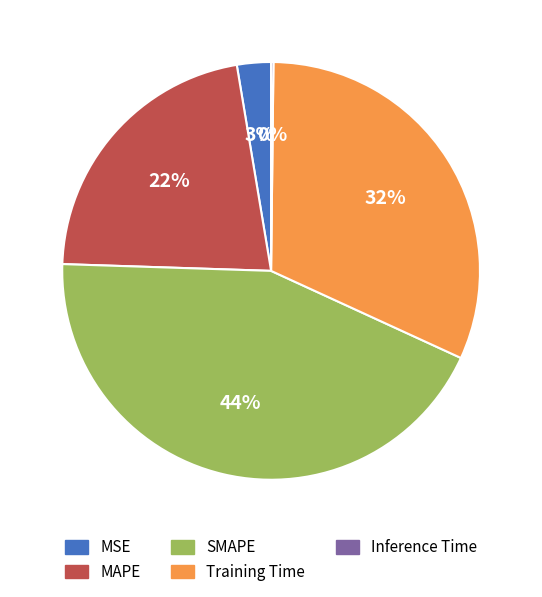

Which category has the biggest portion of the pie?

SMAPE